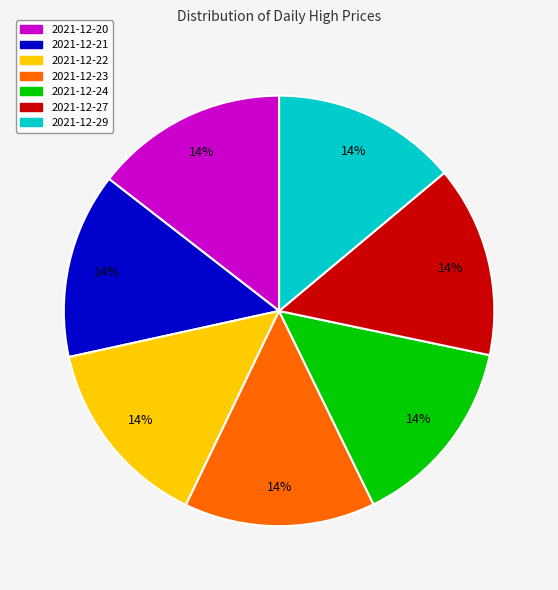

The 2021-12-24 slice represents 9% of the pie. True or false?

False